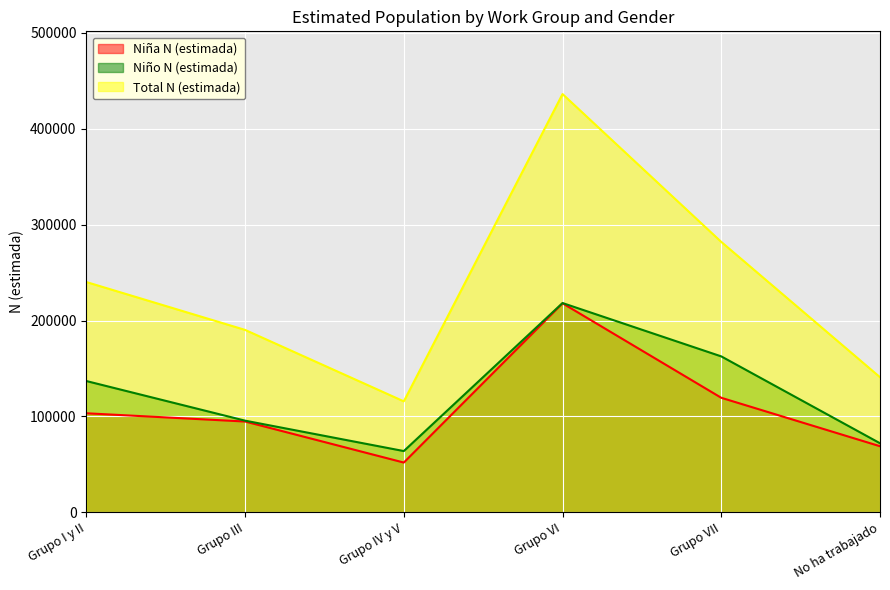

What is the approximate value of Niño N (estimada) at Grupo I y II?

136908